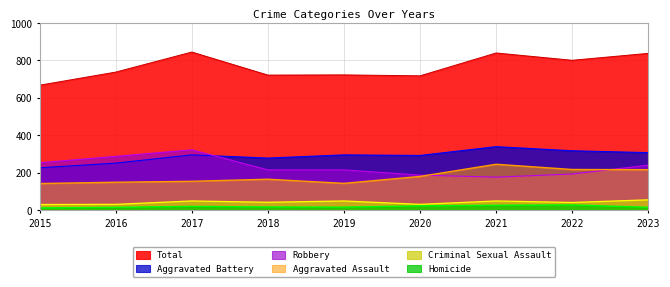

Reading left to right, list all the values displayed in this chart.

Aggravated Assault: 2015=143	2016=150	2017=155	2018=166	2019=144	2020=181	2021=246	2022=218	2023=217
Aggravated Battery: 2015=227	2016=252	2017=296	2018=279	2019=296	2020=293	2021=340	2022=318	2023=308
Criminal Sexual Assault: 2015=31	2016=32	2017=50	2018=43	2019=50	2020=32	2021=50	2022=42	2023=56
Homicide: 2015=13	2016=16	2017=21	2018=18	2019=17	2020=24	2021=27	2022=29	2023=16
Robbery: 2015=254	2016=288	2017=323	2018=216	2019=216	2020=188	2021=177	2022=194	2023=241
Total: 2015=668	2016=738	2017=845	2018=722	2019=723	2020=718	2021=840	2022=801	2023=838